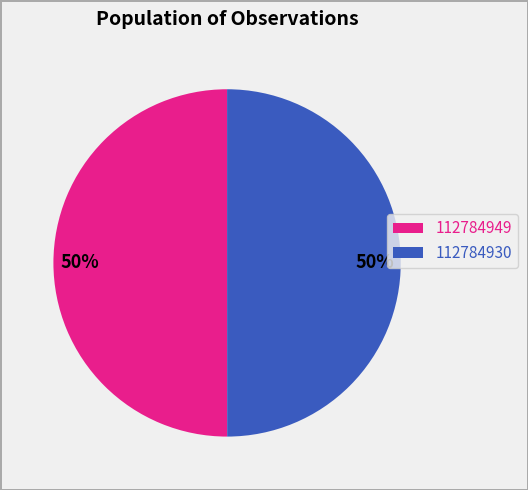

To the nearest percent, what is the combined percentage of 112784949 and 112784930?

100%